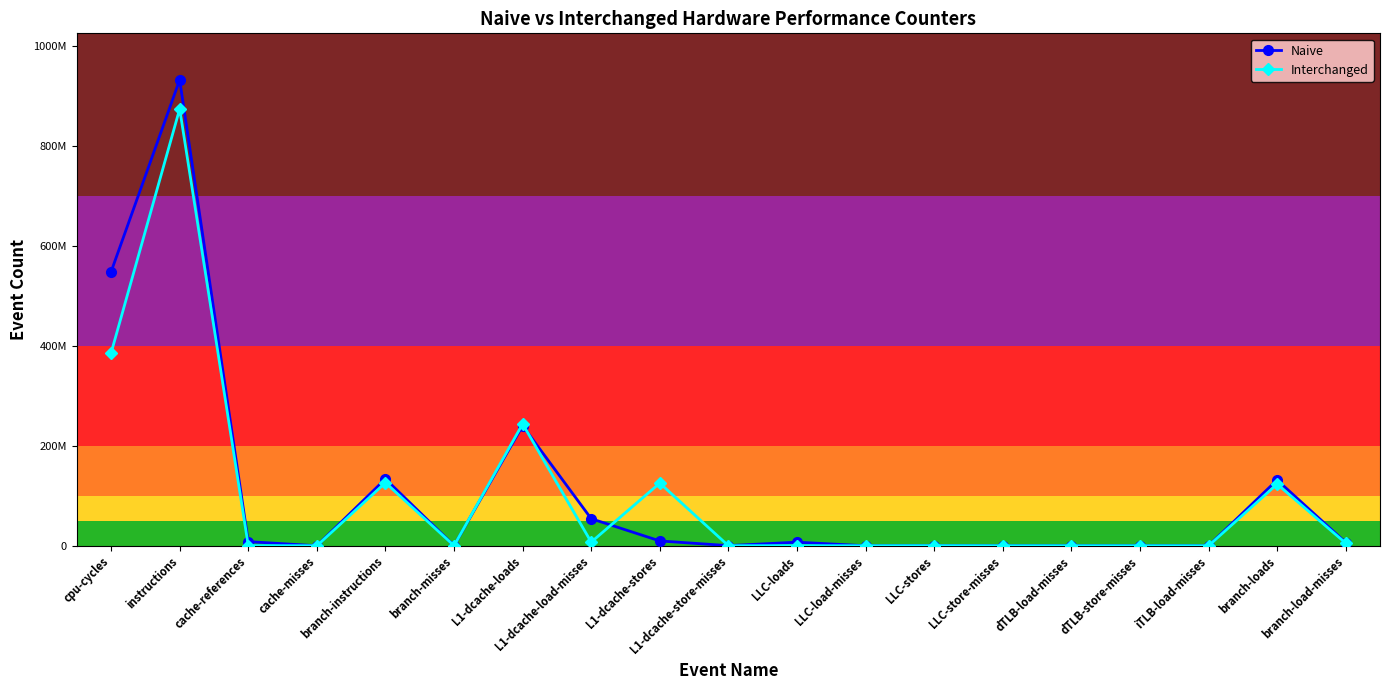

What is the difference between the Naive values at dTLB-store-misses and branch-instructions?

133775336